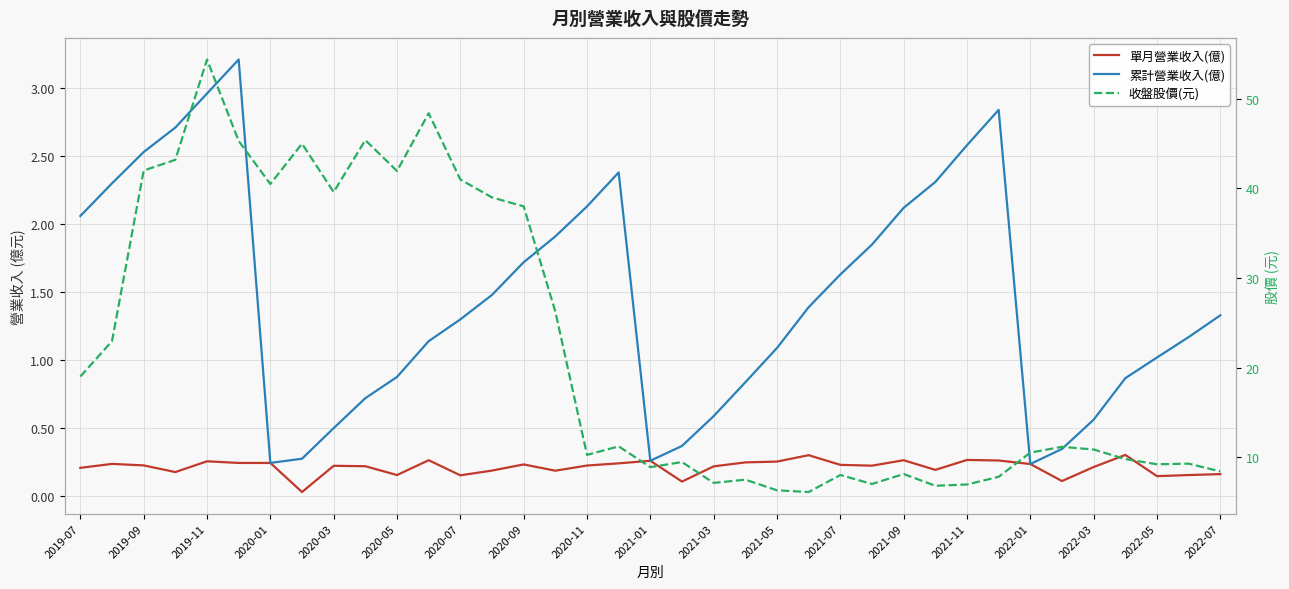

Which series has the widest spread of values?

收盤股價(元)